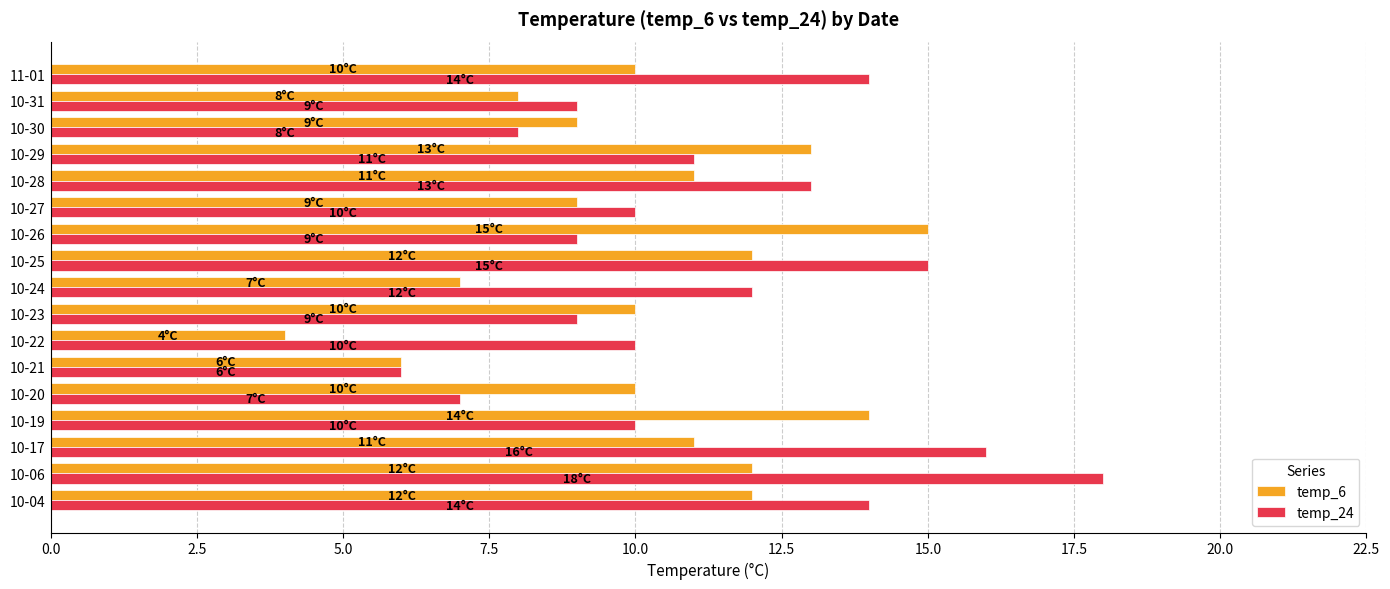

What is the difference between the second highest and minimum values in the temp_24 series?

10